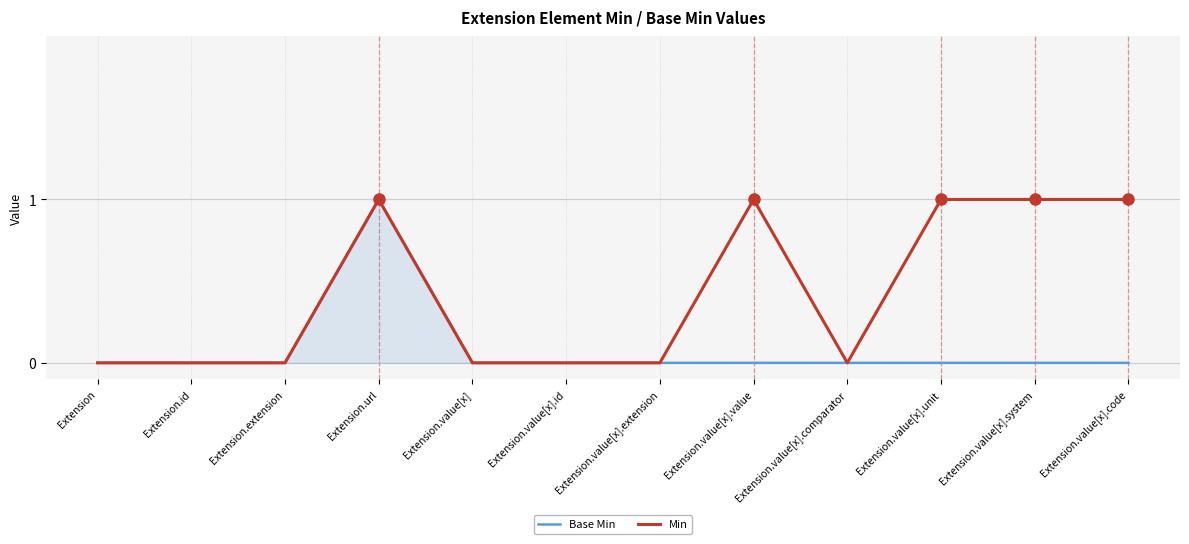

What is the greatest value displayed?

1